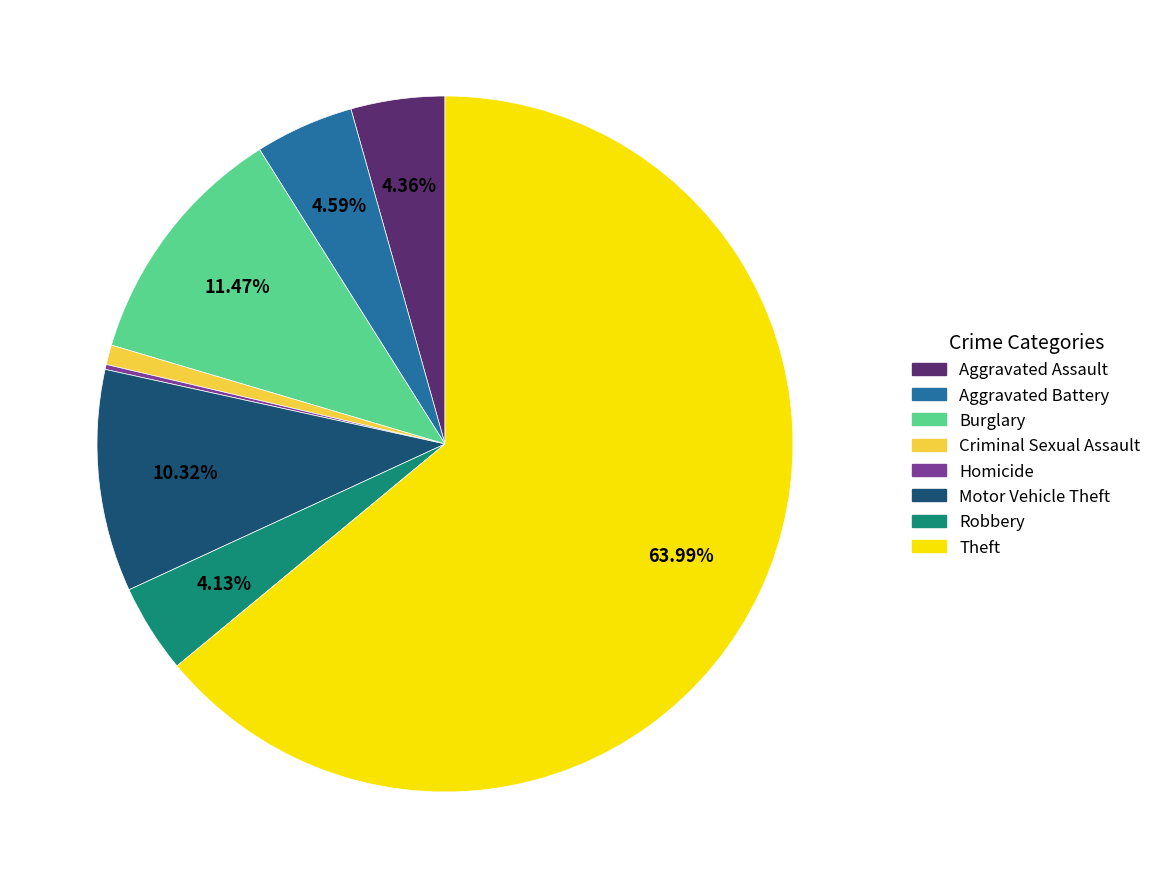

What is the majority slice?

Theft